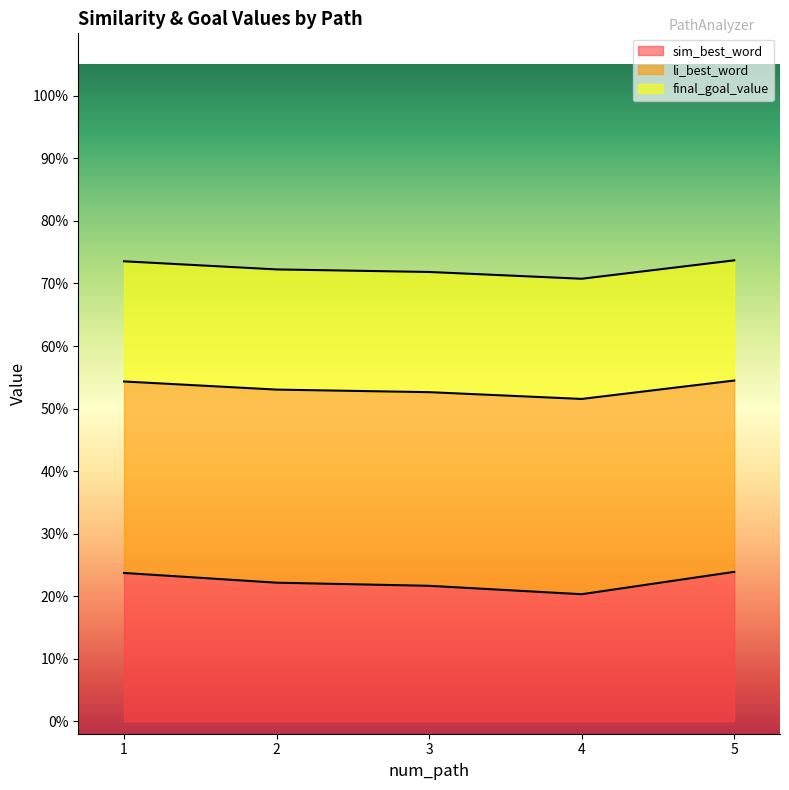

True or false: sim_best_word and li_best_word intersect in this chart.

False